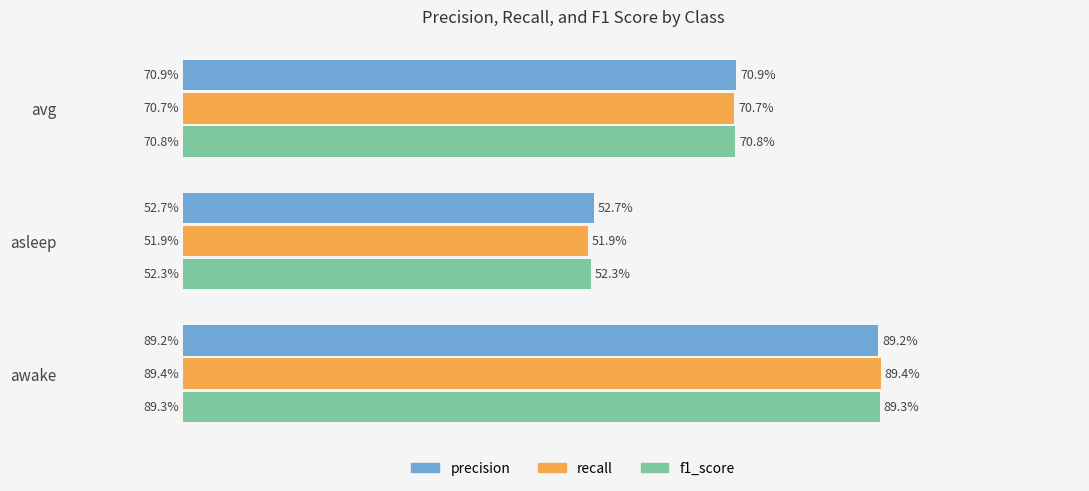

What are all the series names shown in the legend?

precision, recall, f1_score